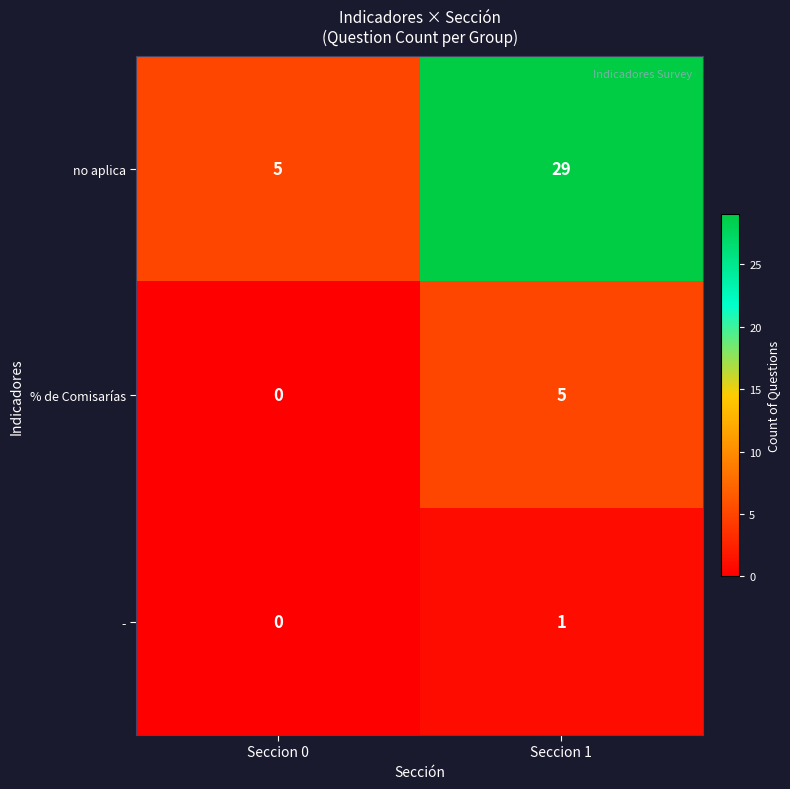

Which category has the highest value in the - series?

Seccion 1